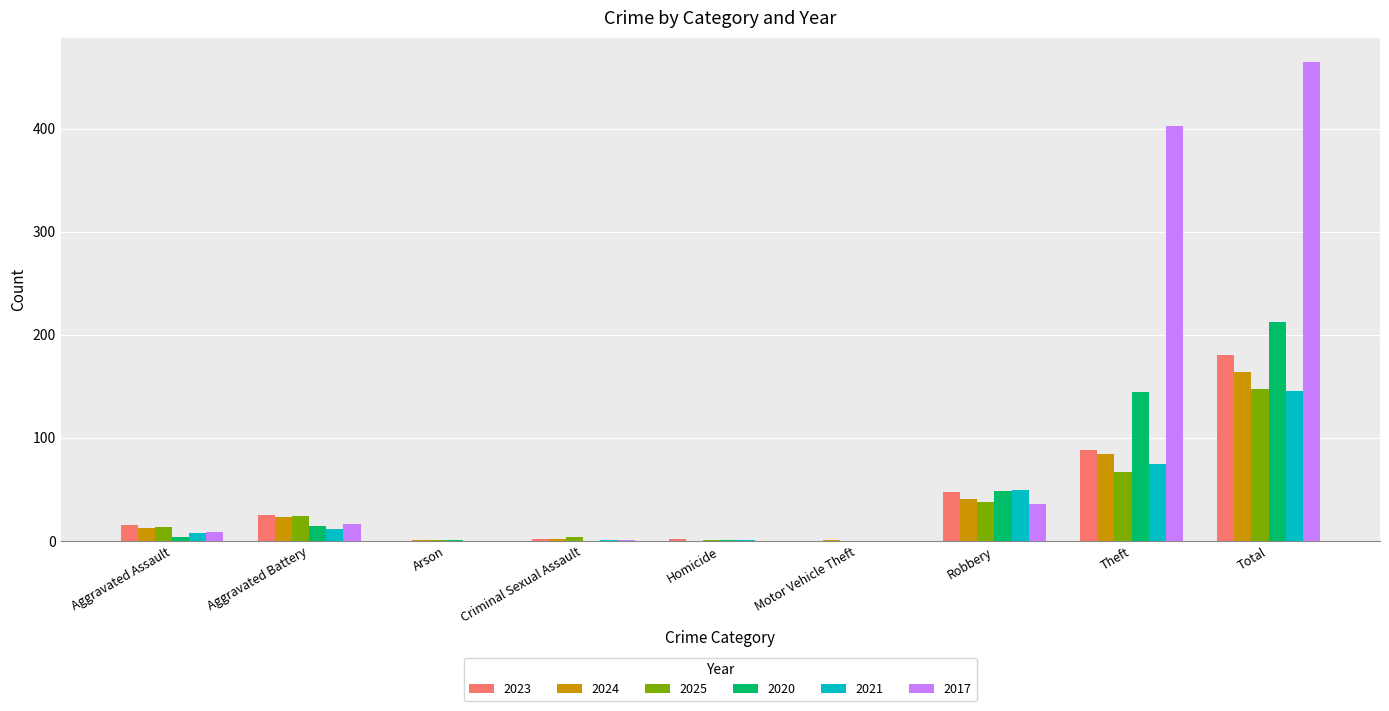

Which series has the widest spread of values?

2017